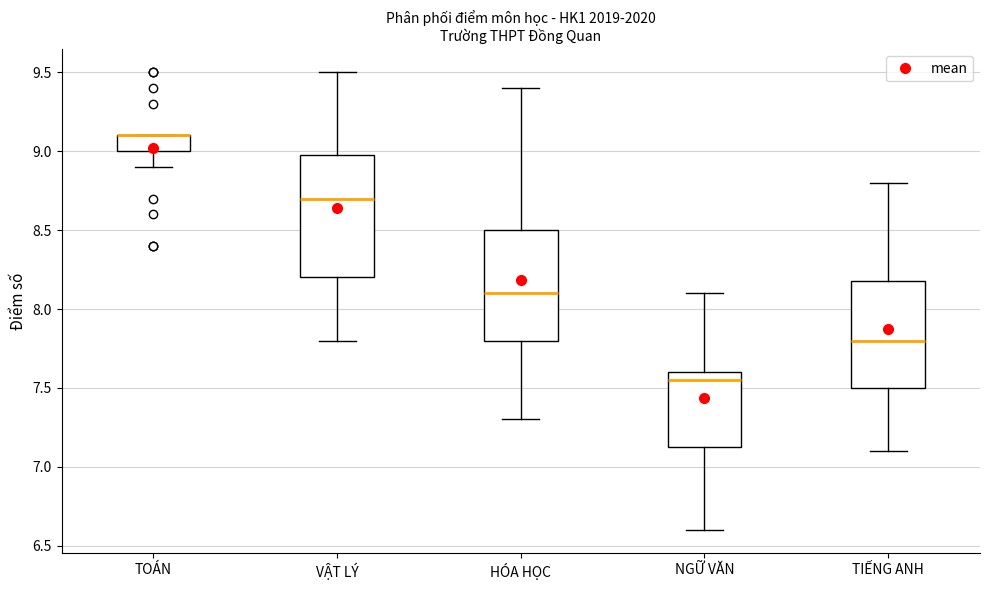

Which box is the tallest, from its lower edge to its upper edge?

VẬT LÝ